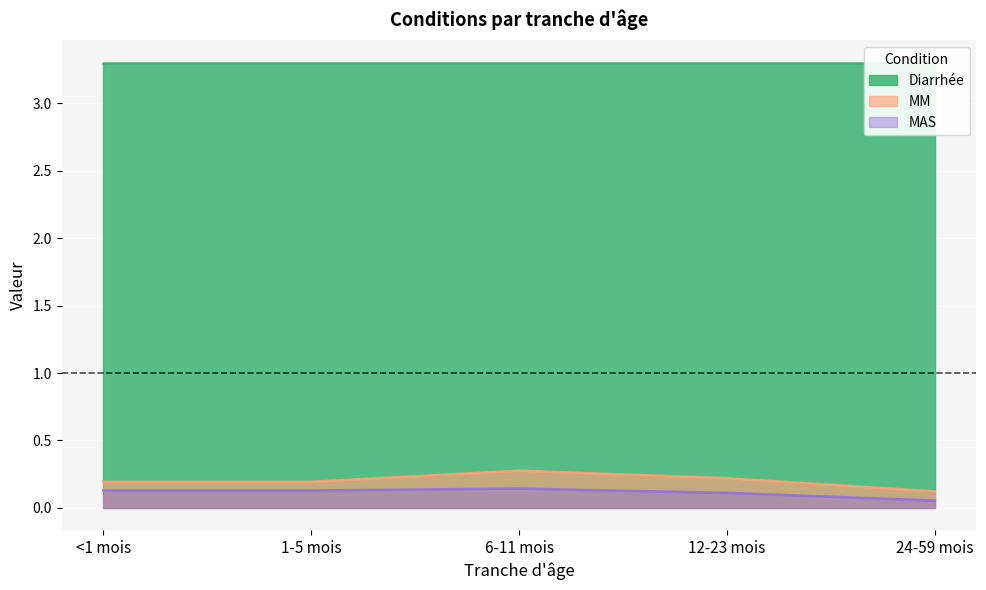

At which label is MM closest to 0?

24-59 mois